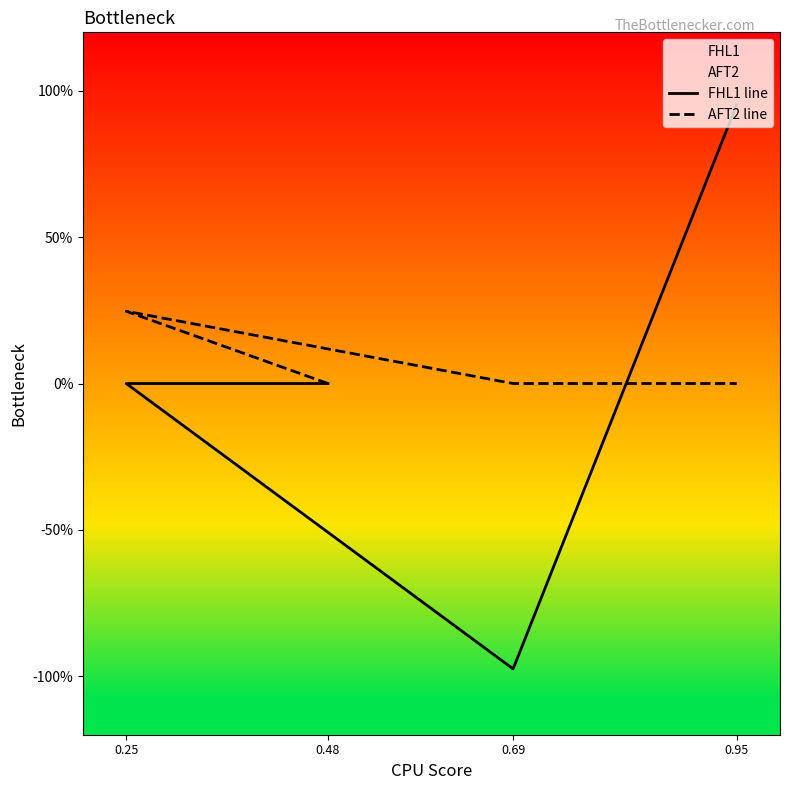

How many data points in AFT2 line are above 0?

1